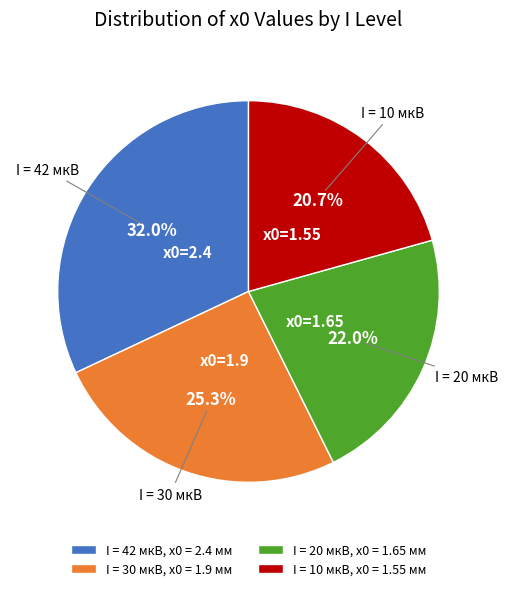

Combined, what portion of the pie is I = 20 мкВ, x0 = 1.65 мм and I = 30 мкВ, x0 = 1.9 мм?

47.3%